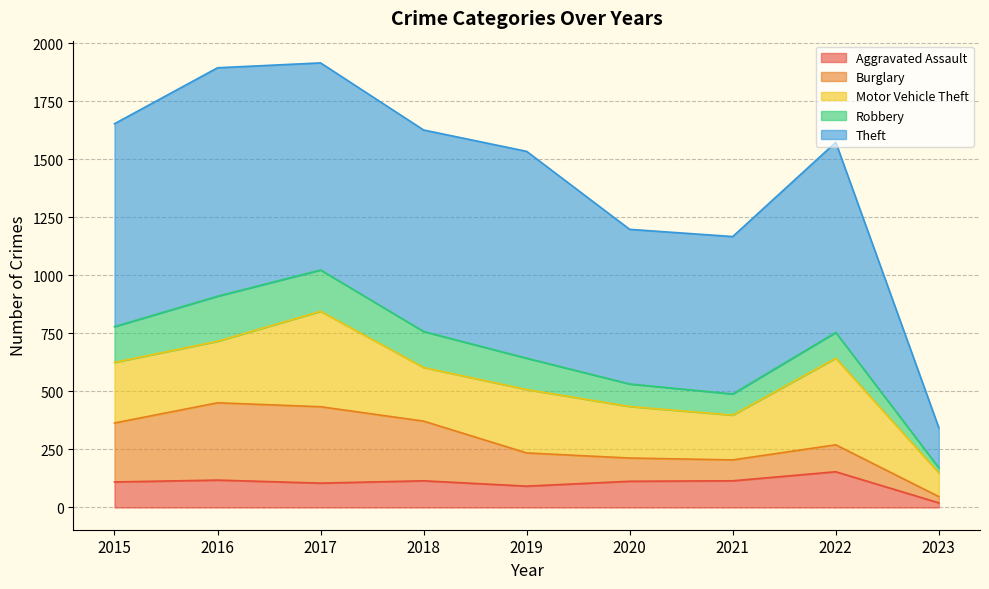

What is the total value across all series at 2019?

1534